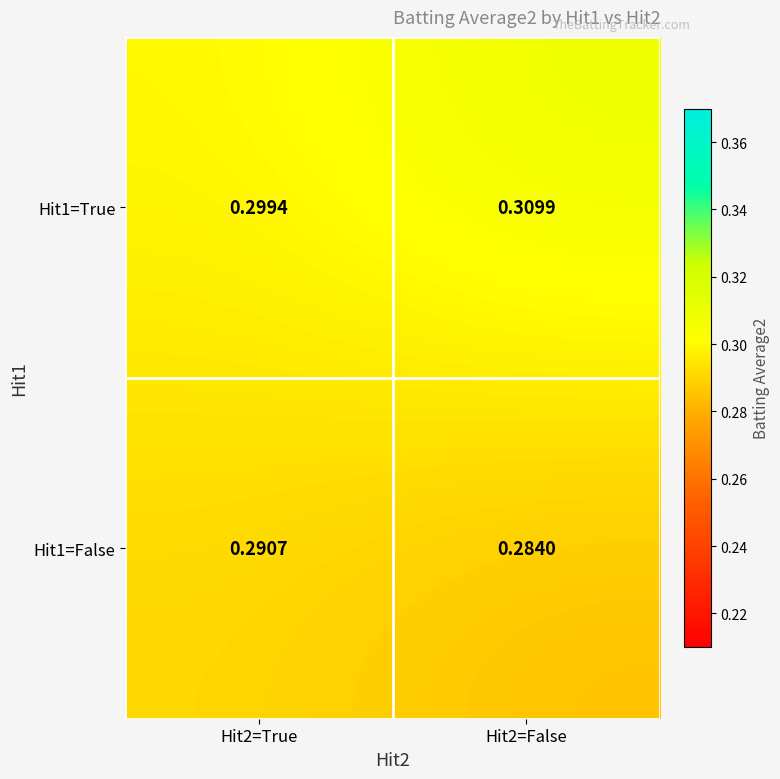

Is the value of Hit1=False at Hit2=True greater than the value of Hit1=True at Hit2=True?

No